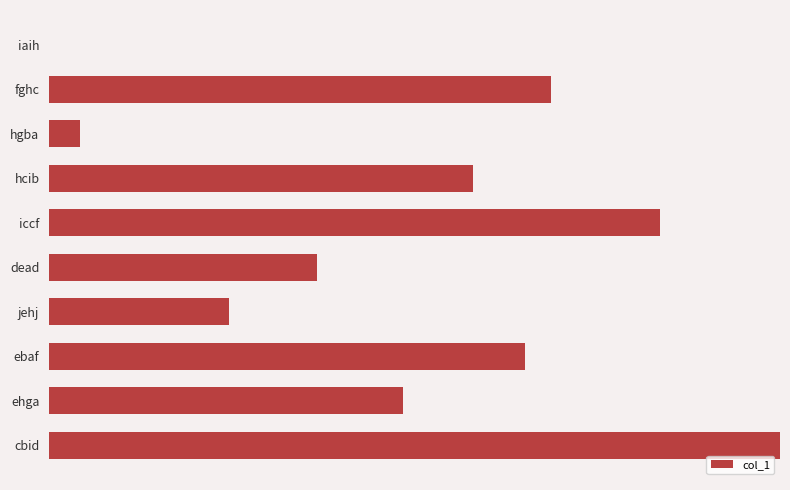

List the labels in order of value, largest first.

cbid, iccf, fghc, ebaf, hcib, ehga, dead, jehj, hgba, iaih